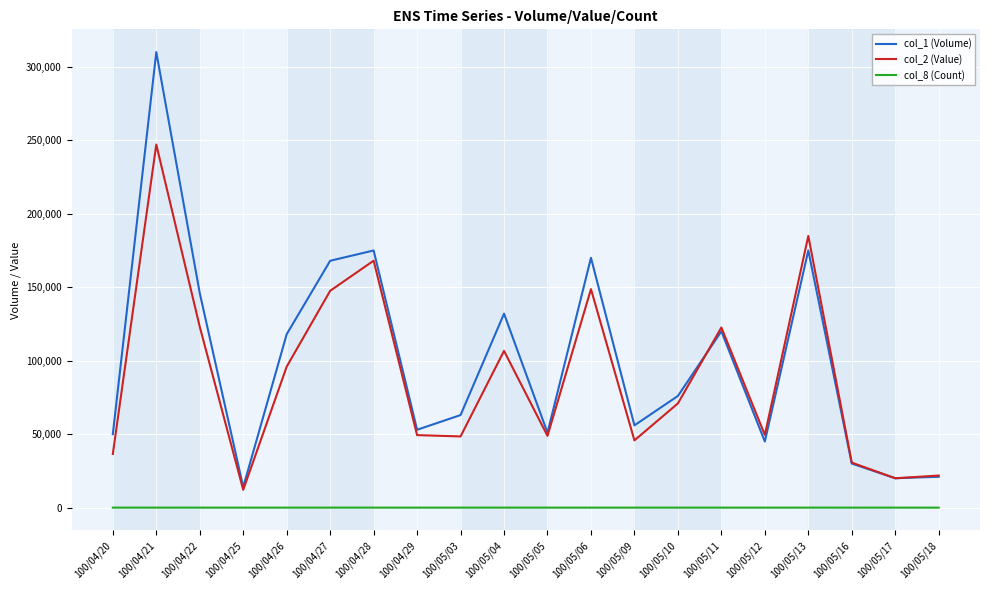

Which category has the highest value in the col_2 (Value) series?

100/04/21